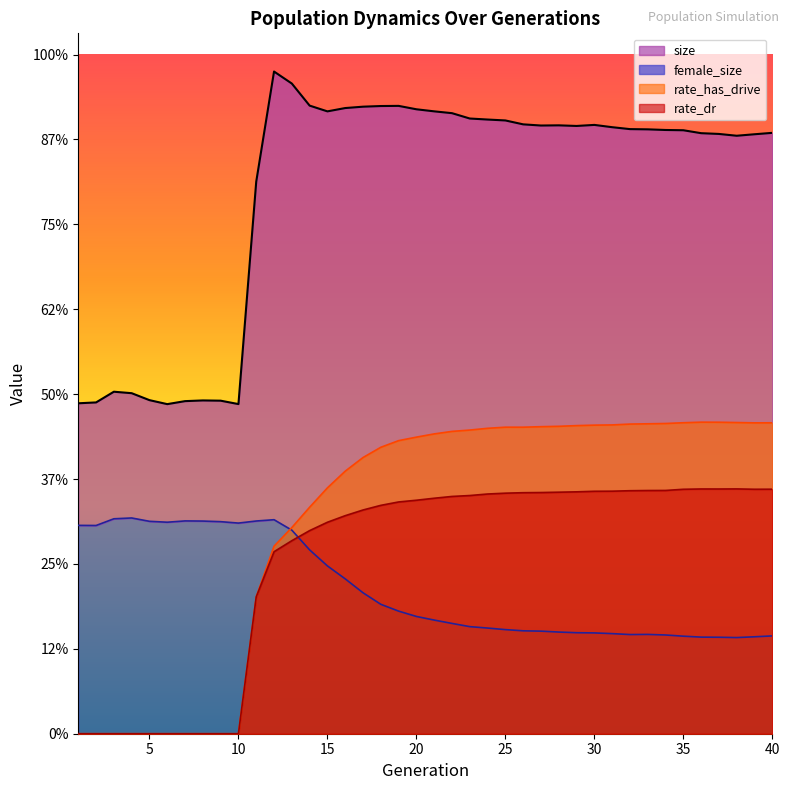

Which series has the largest range (max minus min)?

size